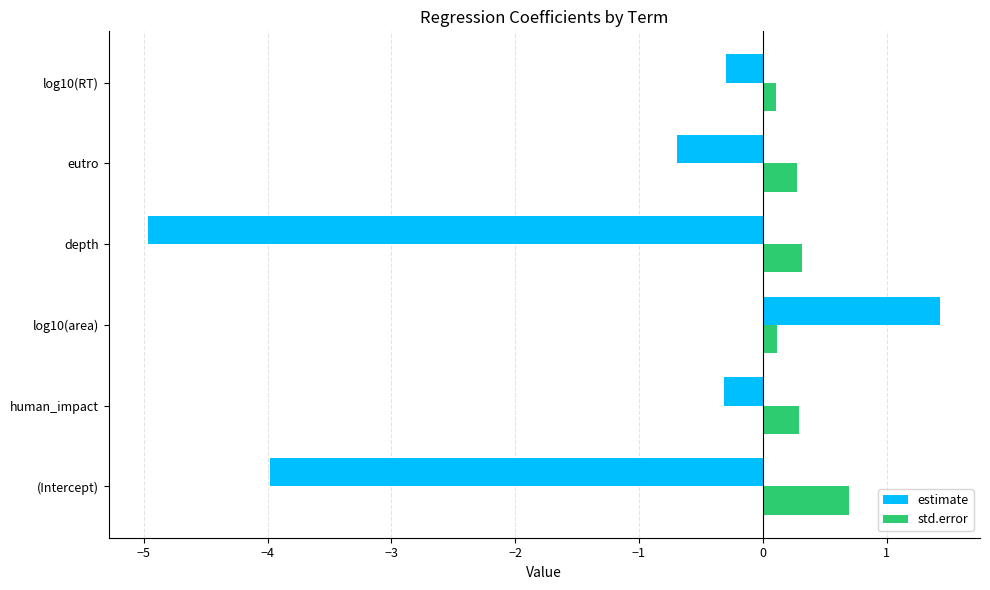

Is it true that estimate equals -5.0 at depth?

True